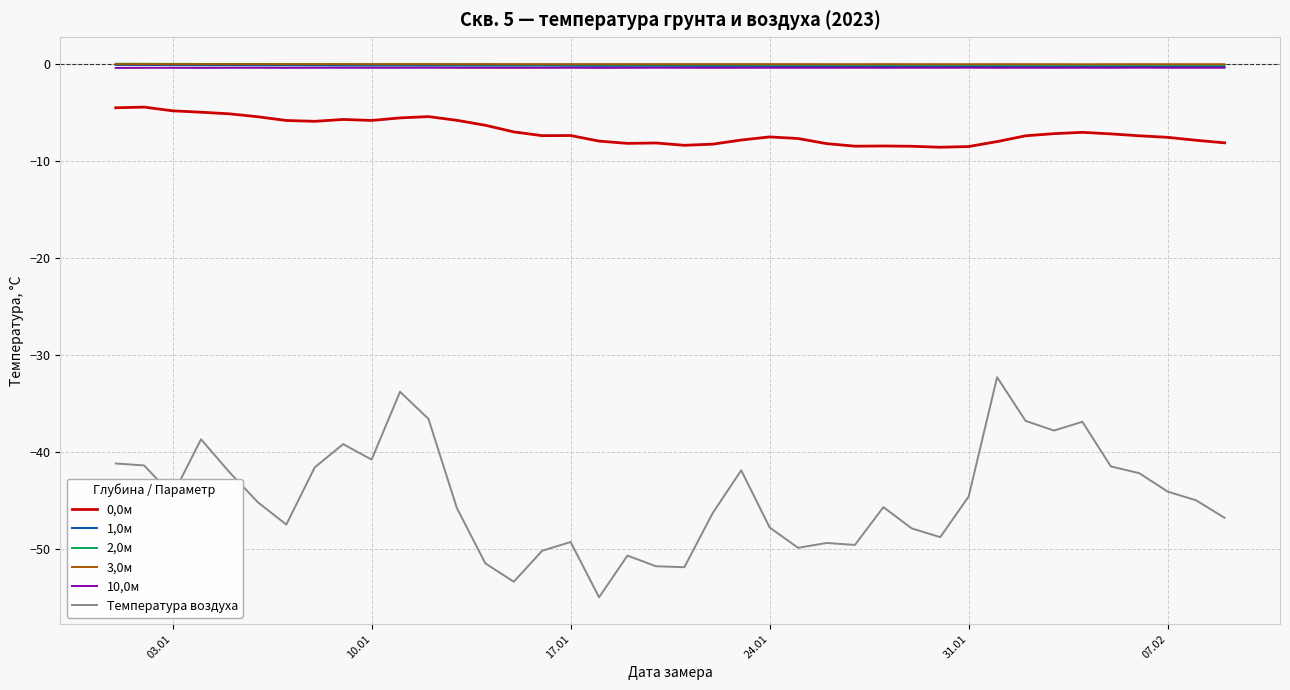

True or false: Температура воздуха and 10,0м intersect in this chart.

False